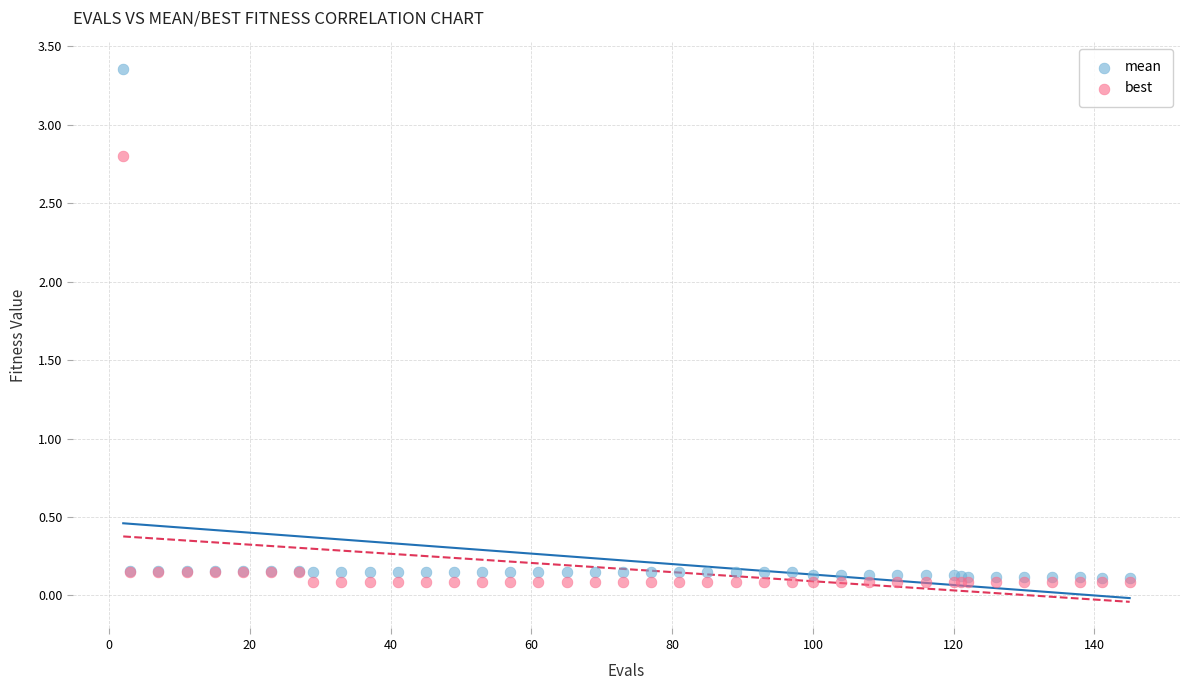

What are all the series names shown in the legend?

mean, best